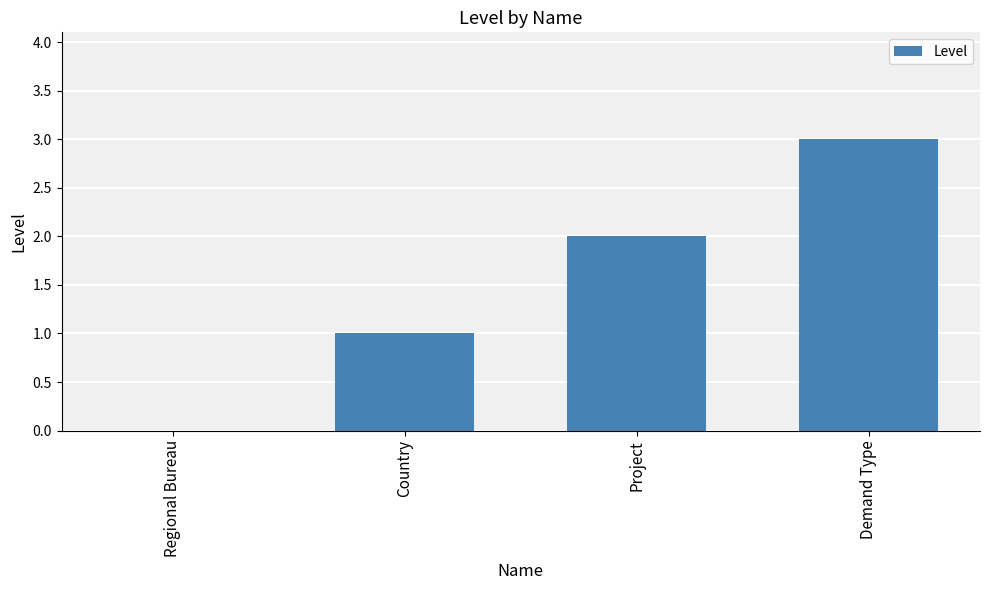

Is it true that the value at Country is 2?

False